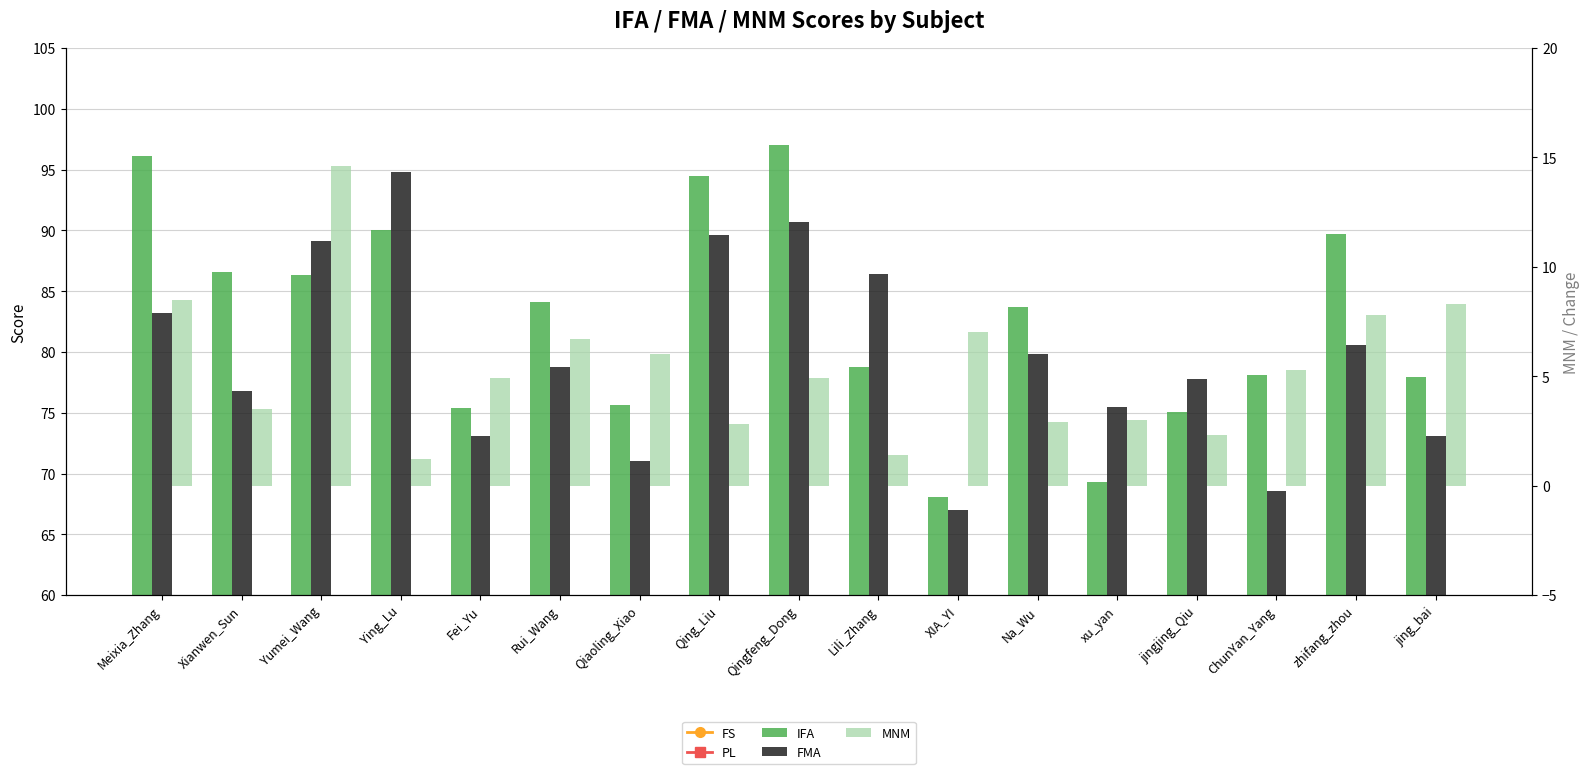

What position from the left is Rui_Wang?

6